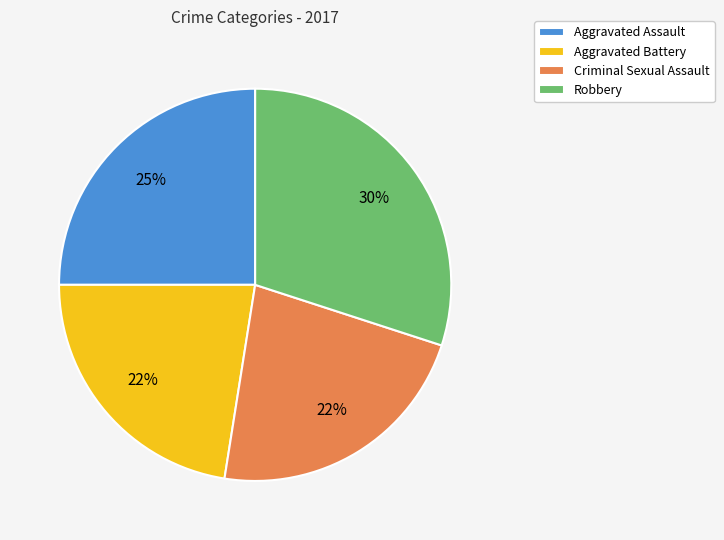

What is the ratio of the value at Robbery to the value at Aggravated Assault?

1.2